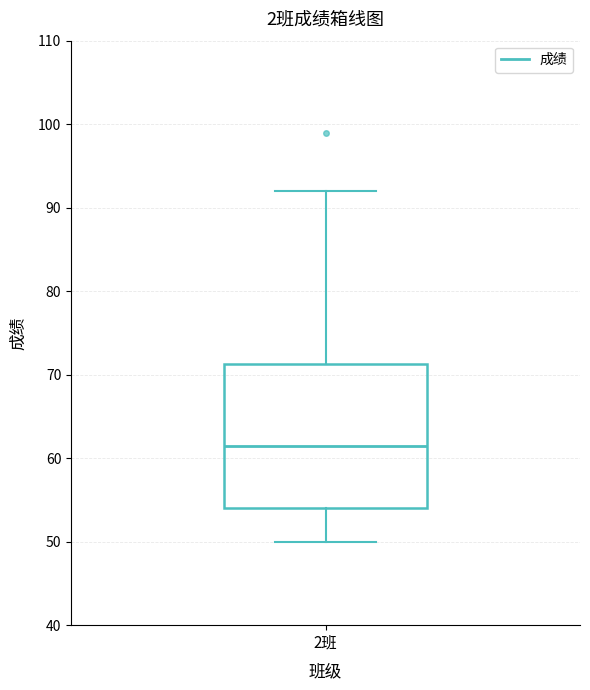

Read this box plot against the y-axis: the position of the median line, the range covered by the box, and the ends of both whiskers. The values are not printed on the chart, so give them approximately, as read against the axis.

median 62, box 54 to 71, whiskers 50 to 92